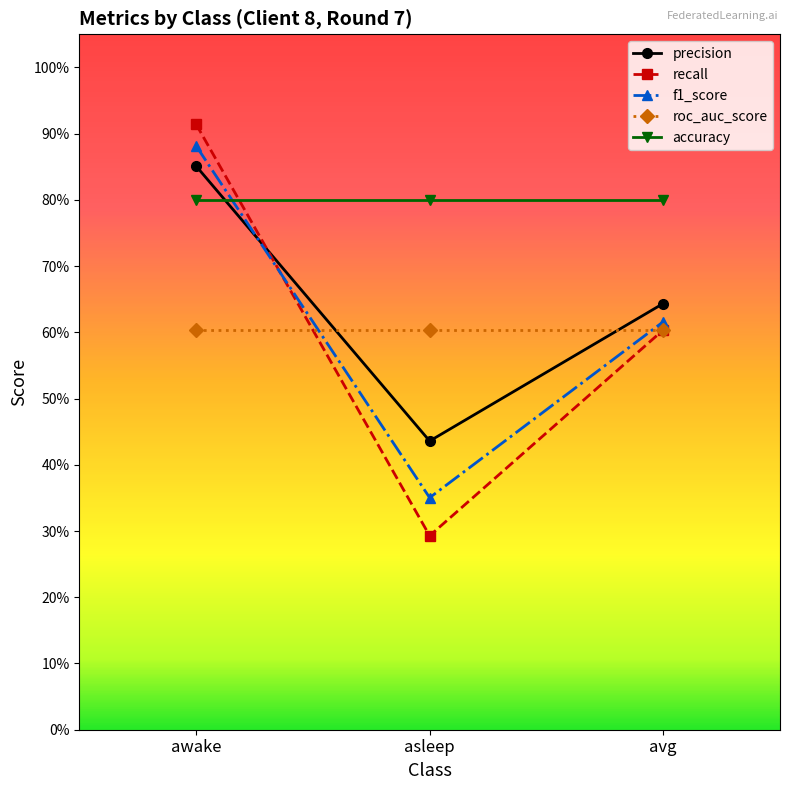

What are all the series names shown in the legend?

precision, recall, f1_score, roc_auc_score, accuracy